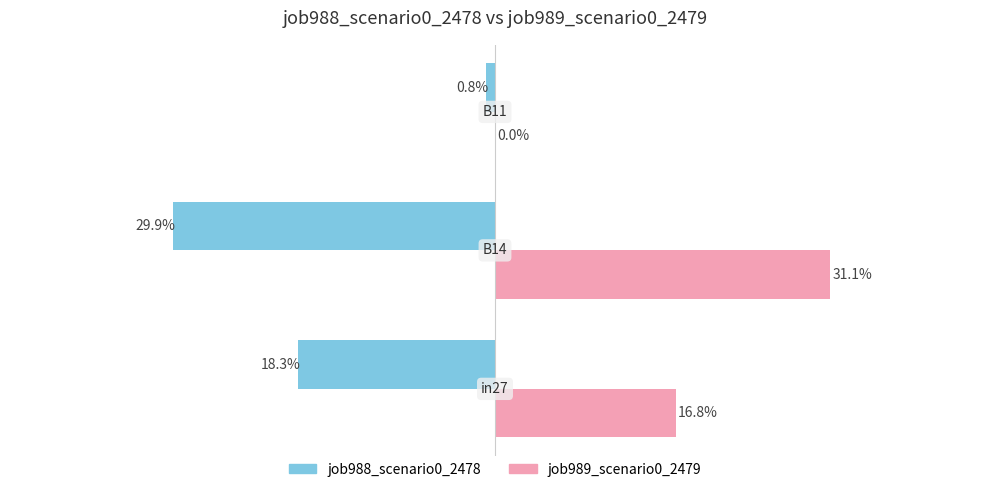

How many bars are there in total?

6